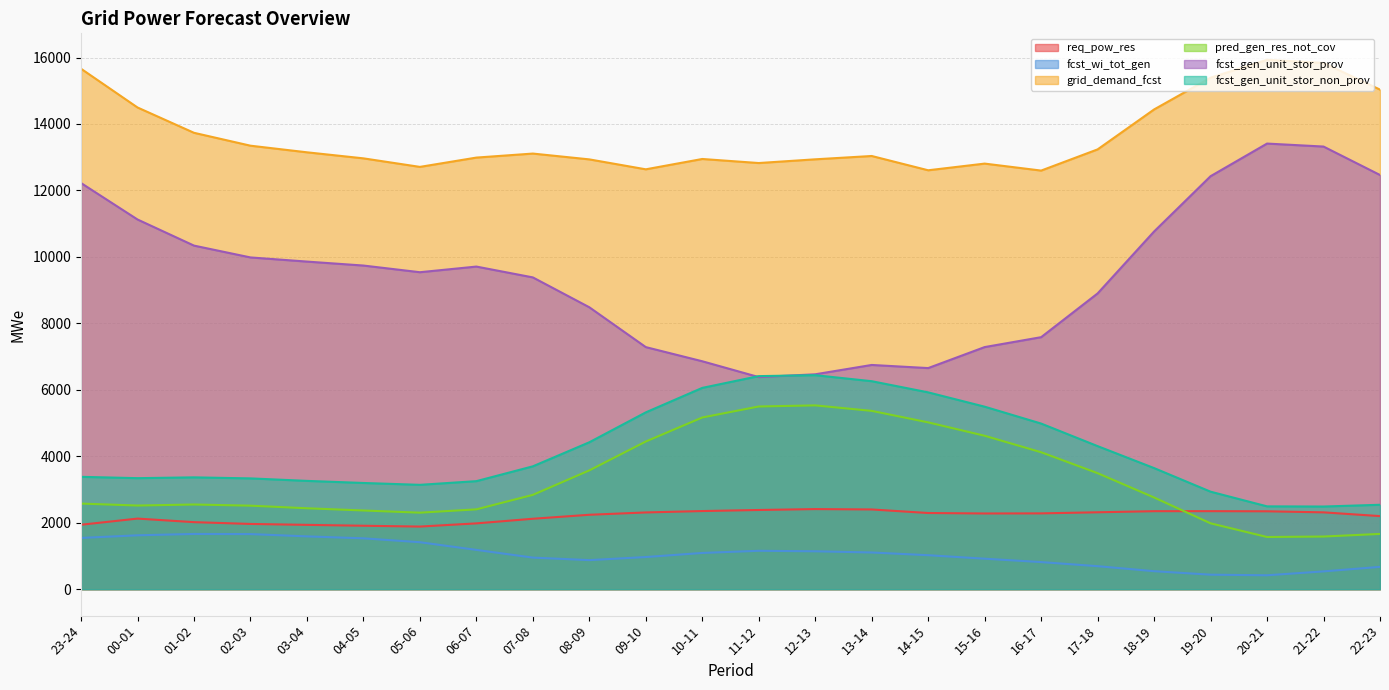

True or false: req_pow_res and grid_demand_fcst intersect in this chart.

False